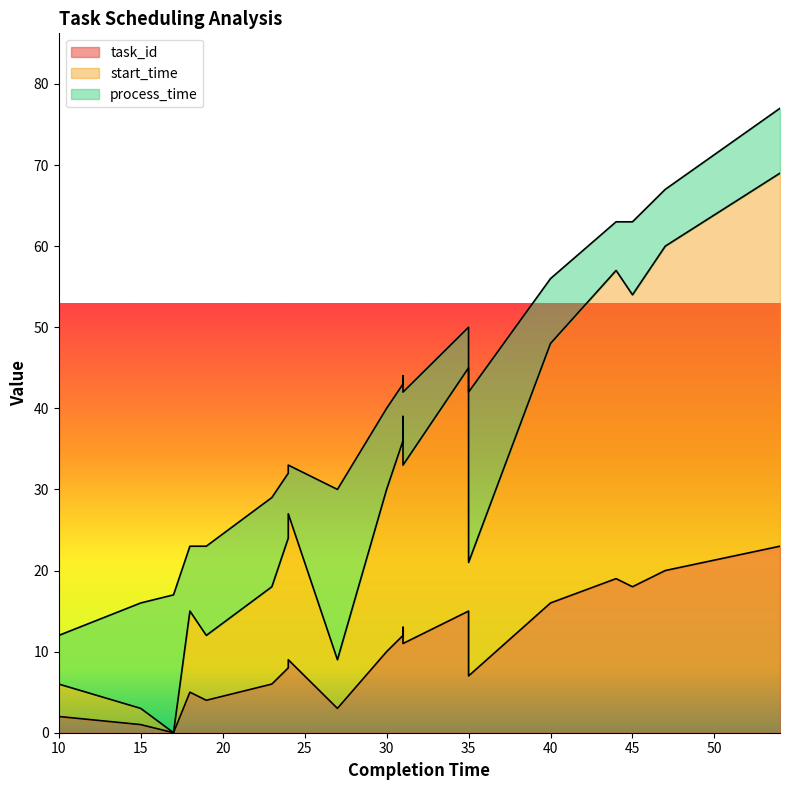

Between 30 and 31, which series saw the biggest shift?

start_time